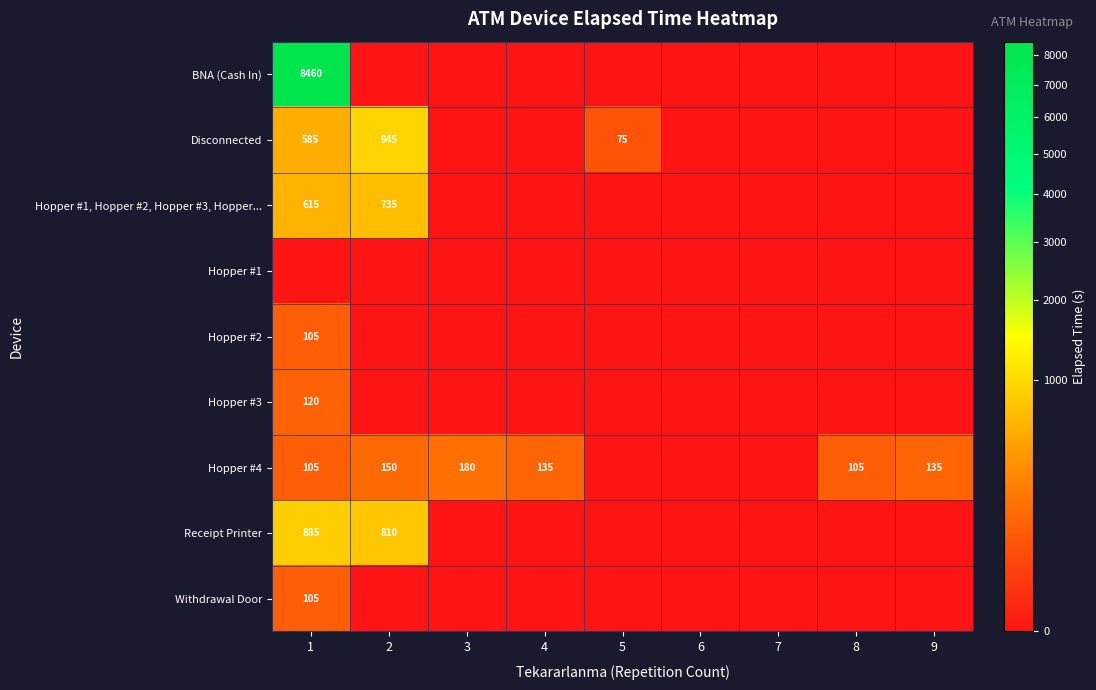

Rank the series at 8 from highest to lowest value.

Hopper #4, BNA (Cash In), Disconnected, Hopper #1, Hopper #2, Hopper #3, Hopper..., Hopper #1, Hopper #2, Hopper #3, Receipt Printer, Withdrawal Door